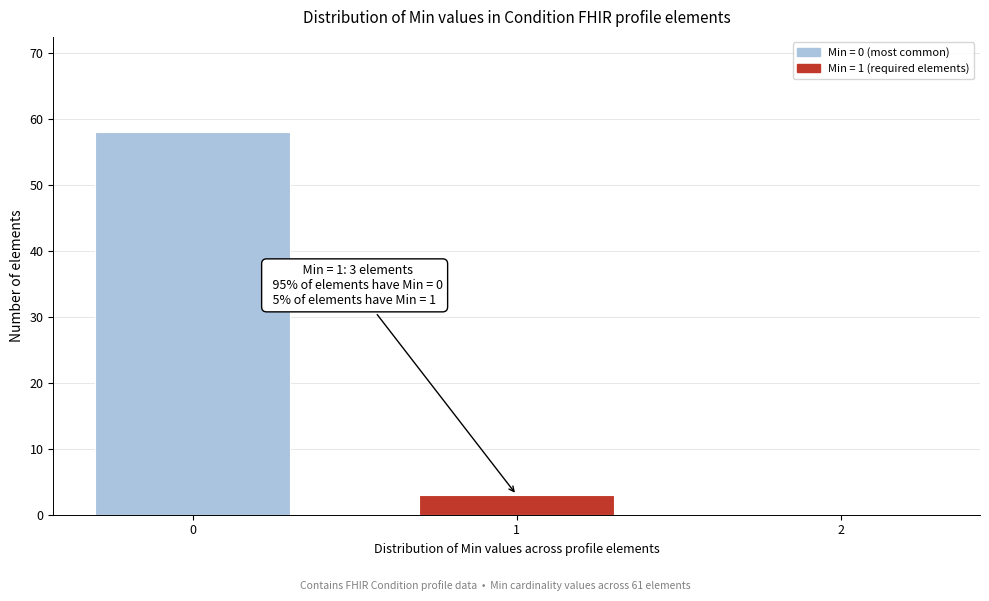

Reading right to left, list all the values displayed in this chart.

2=0	1=3	0=58